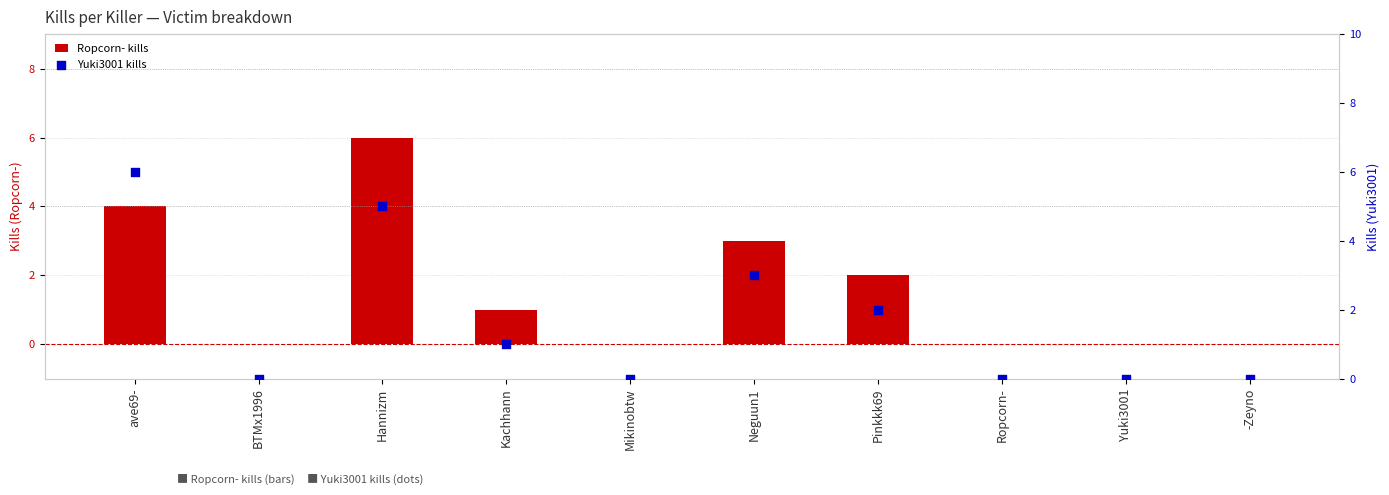

What are all the series names shown in the legend?

Ropcorn- kills, Yuki3001 kills